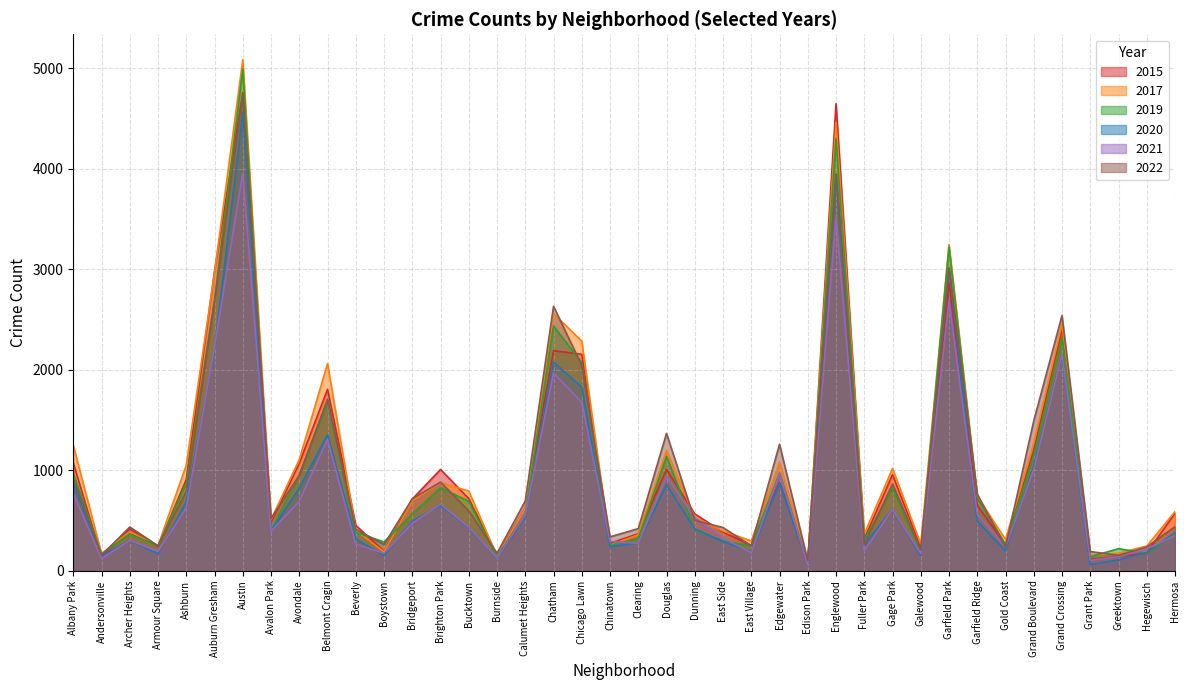

Where is the first local maximum for 2015?

Archer Heights